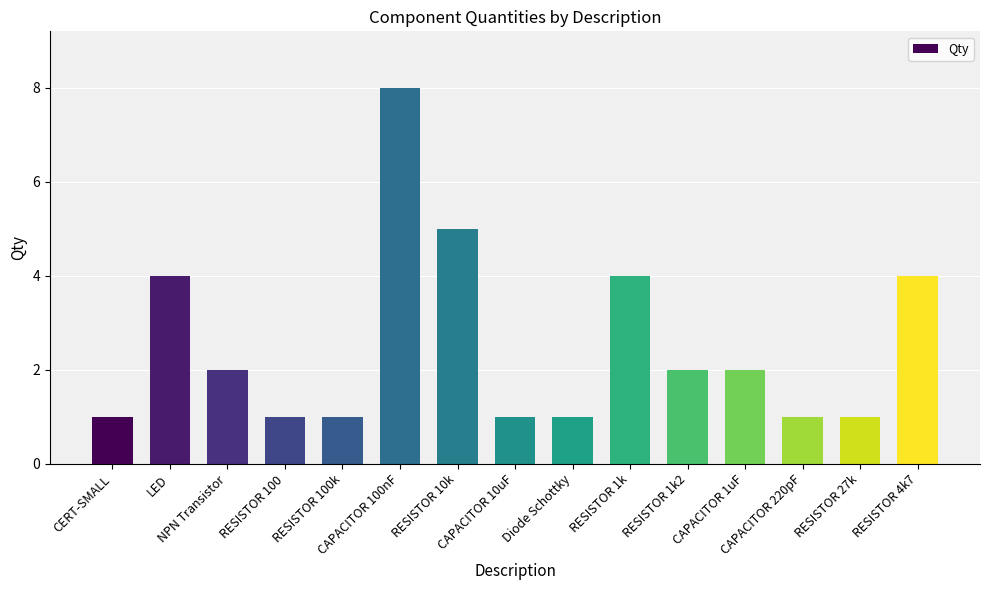

The chart shows a value of 8 at CAPACITOR 100nF. True or false?

True